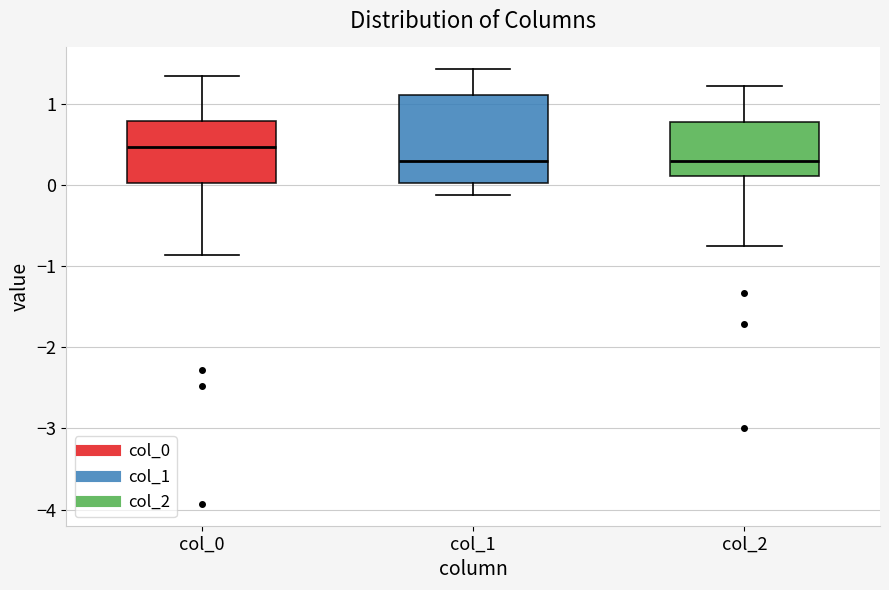

Which box's median line is the highest?

col_0